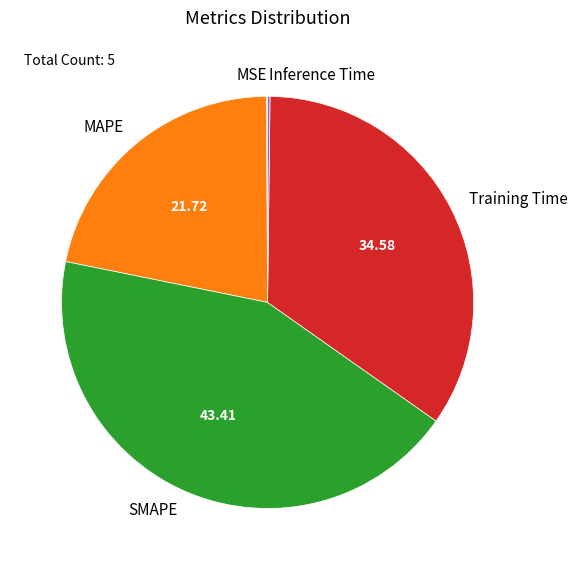

Does MAPE represent more than half of the total?

No